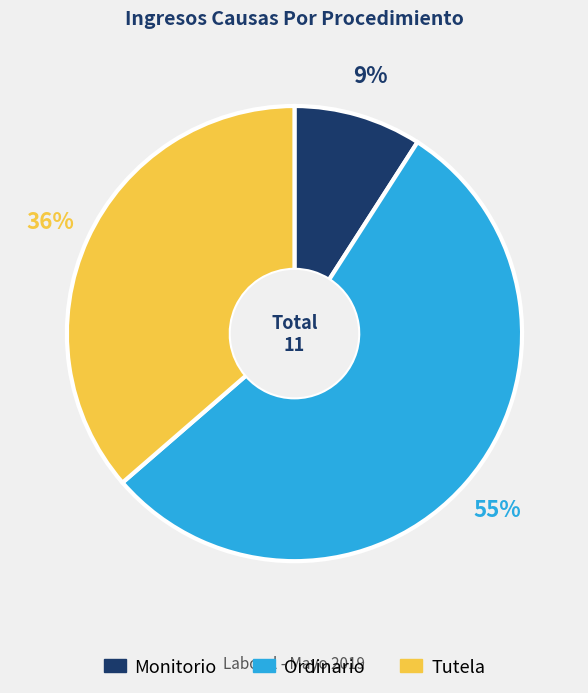

What is the largest slice in the pie chart?

Ordinario